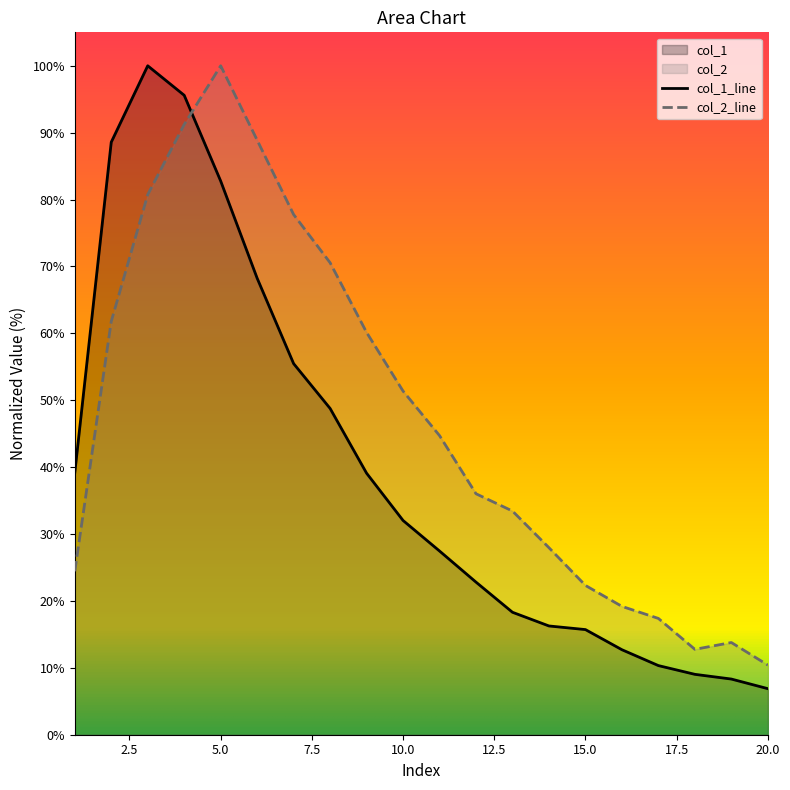

Rank the series by their average value, from lowest to highest.

col_1_line, col_2_line